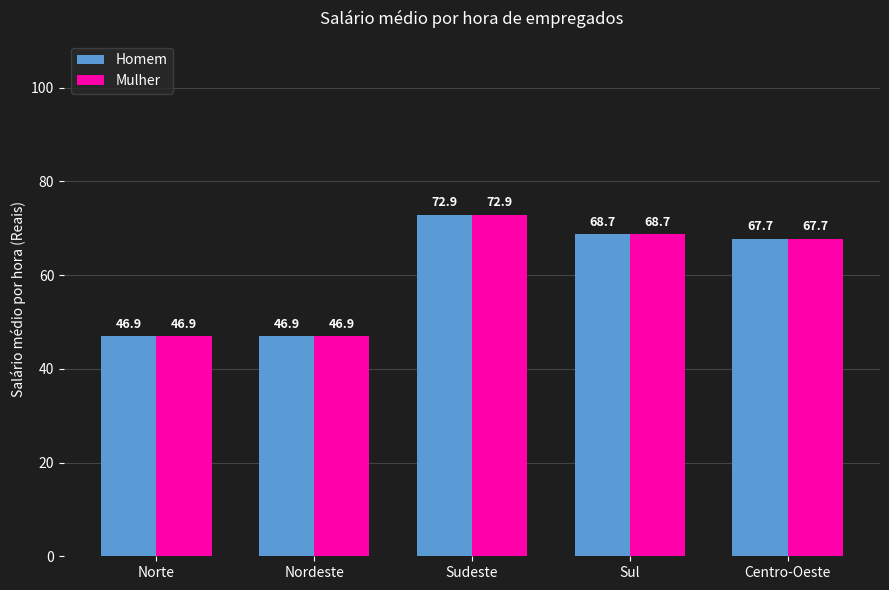

What are all the series names shown in the legend?

Homem, Mulher